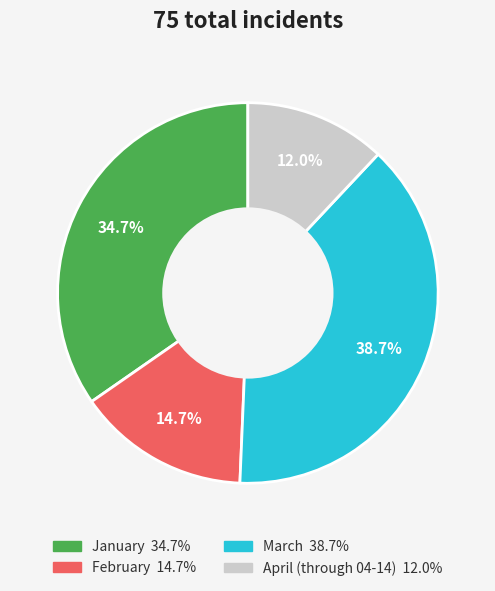

Between April (through 04-14) and January, which is larger?

January